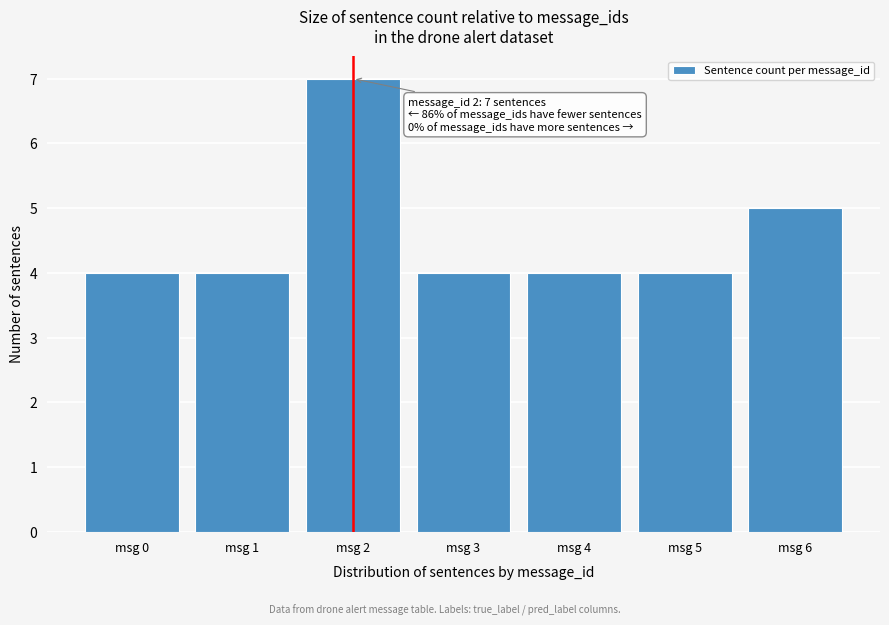

Reading left to right, extract all data points from this chart.

msg 0=4	msg 1=4	msg 2=7	msg 3=4	msg 4=4	msg 5=4	msg 6=5